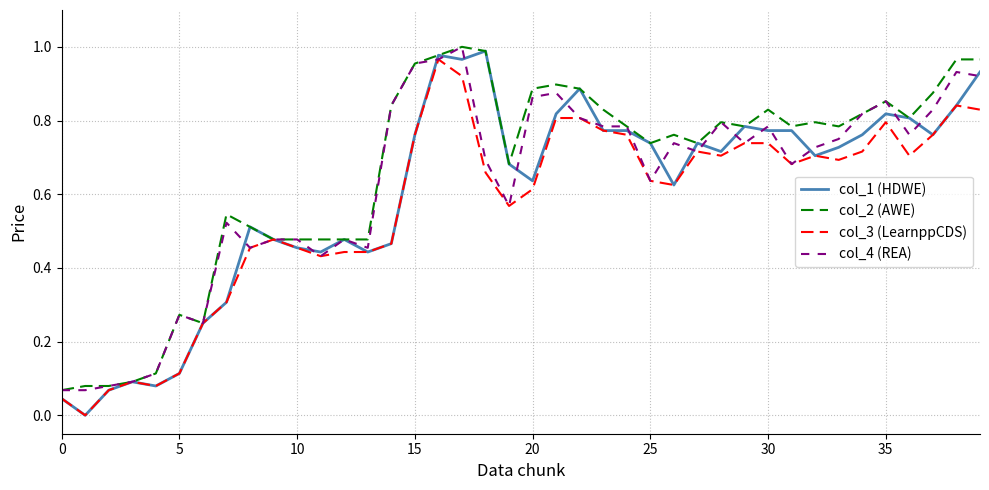

What are all the series names shown in the legend?

col_1 (HDWE), col_2 (AWE), col_3 (LearnppCDS), col_4 (REA)